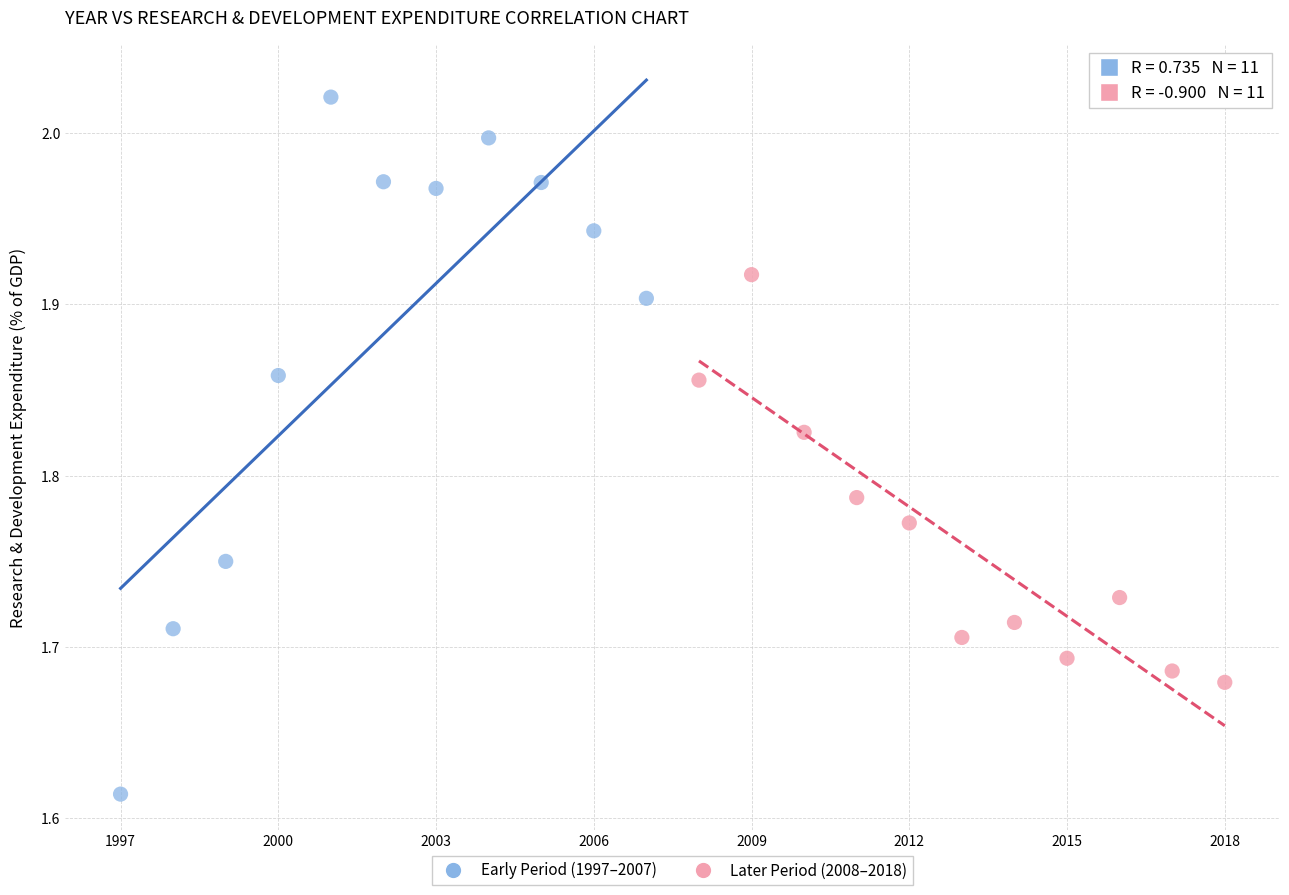

Which series reaches the maximum Y coordinate?

Early Period (1997–2007)